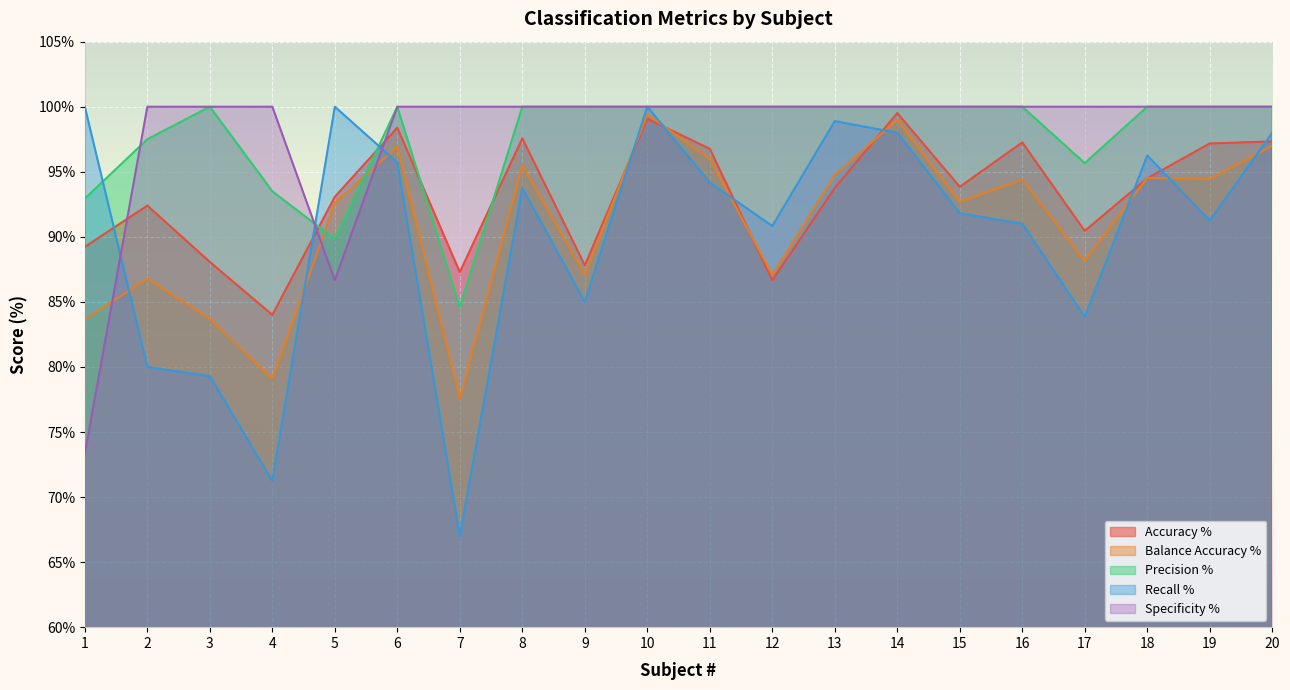

What is the difference between the highest and lowest values at 2?

20.0